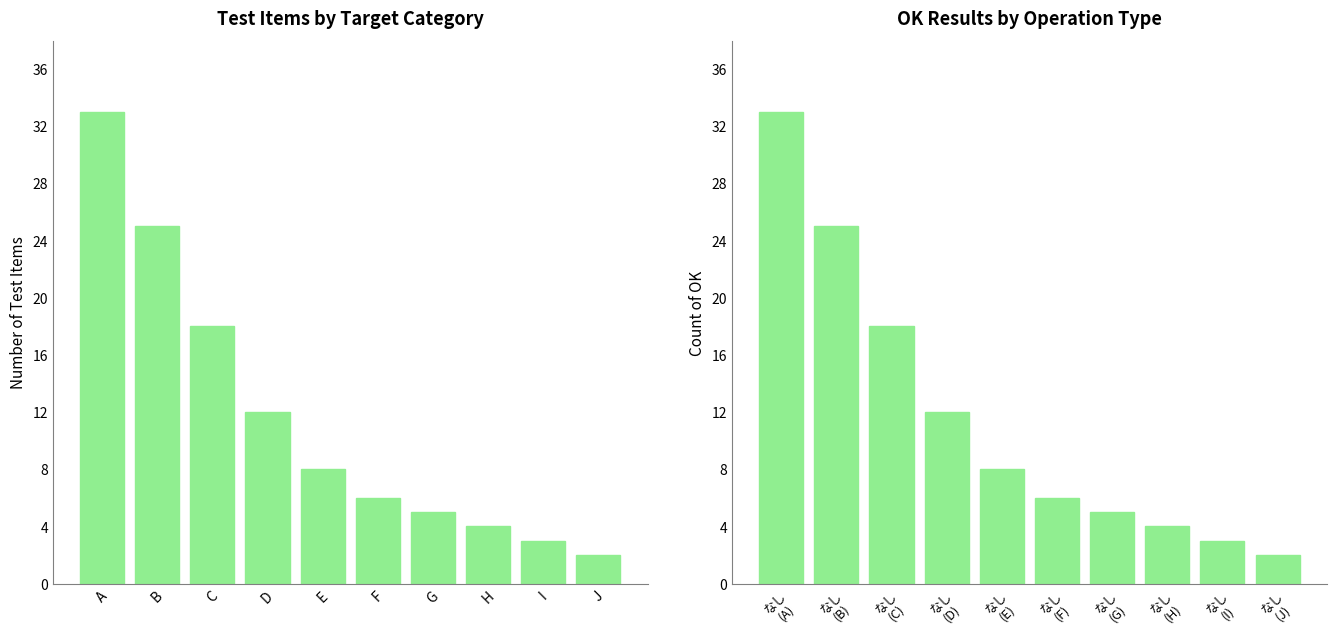

How many data points does each series have?

10